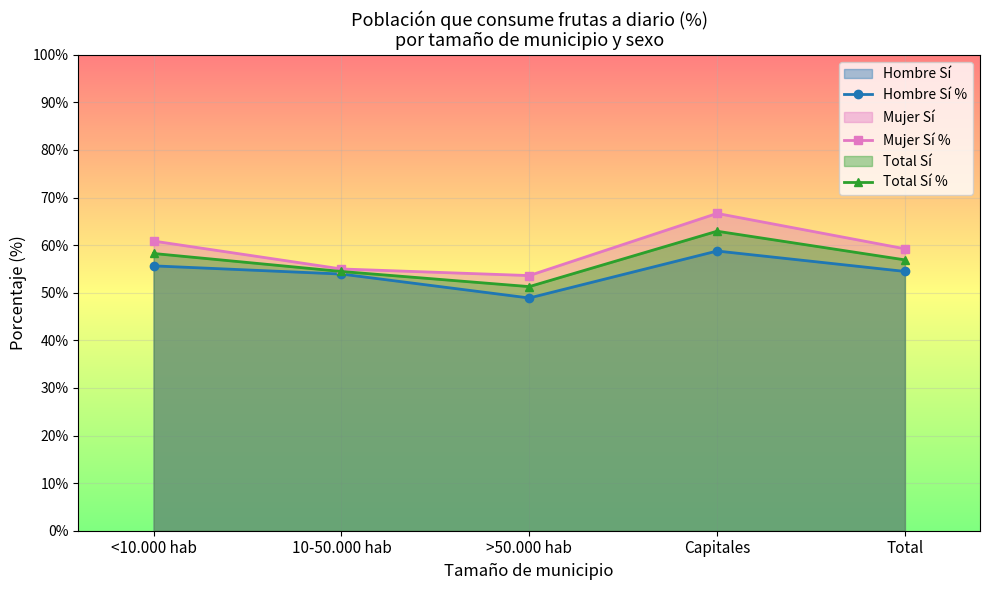

List the series in order of their overall mean, lowest first.

Hombre Sí %, Total Sí %, Mujer Sí %